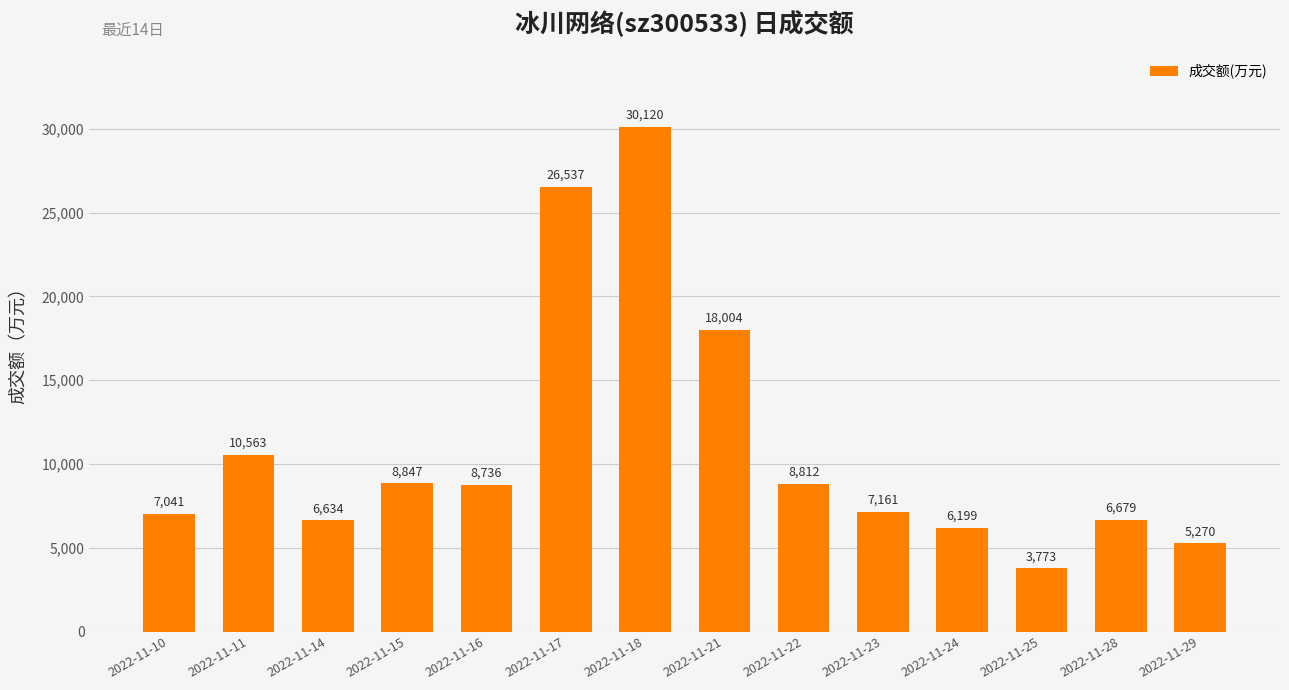

Count the number of data series in this chart.

1